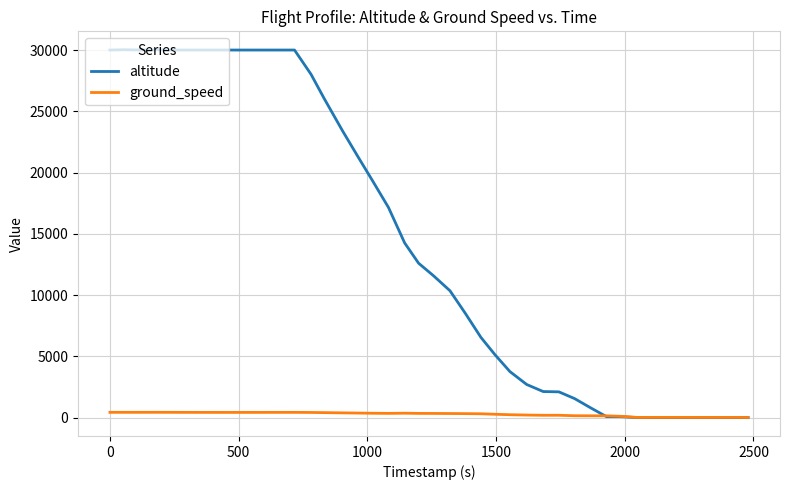

List the series in order of their overall mean, highest first.

altitude, ground_speed